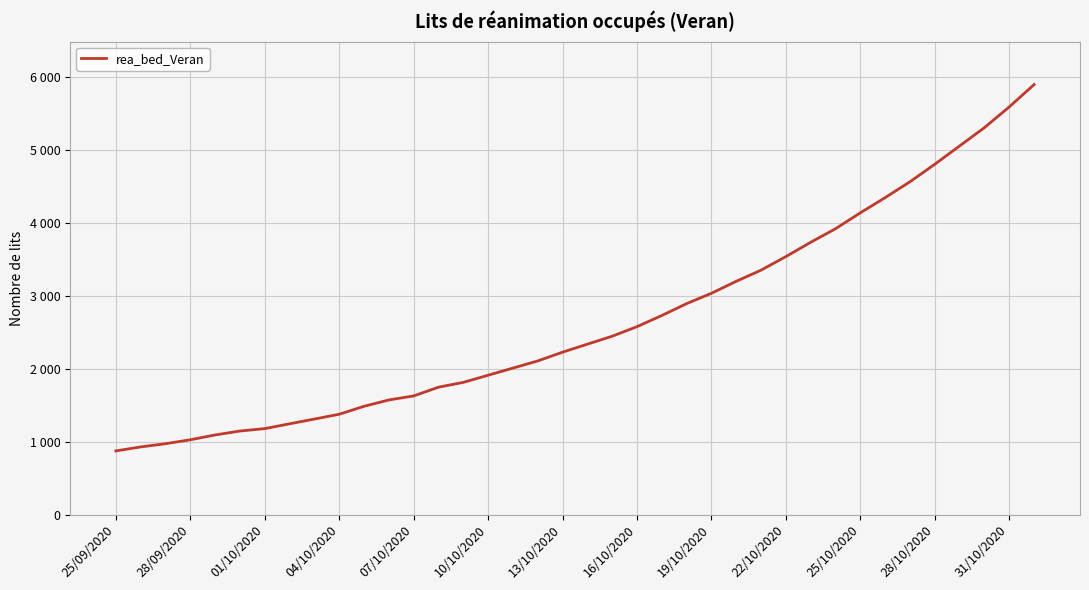

True or false: there are more than 1 points higher than both neighbors.

False